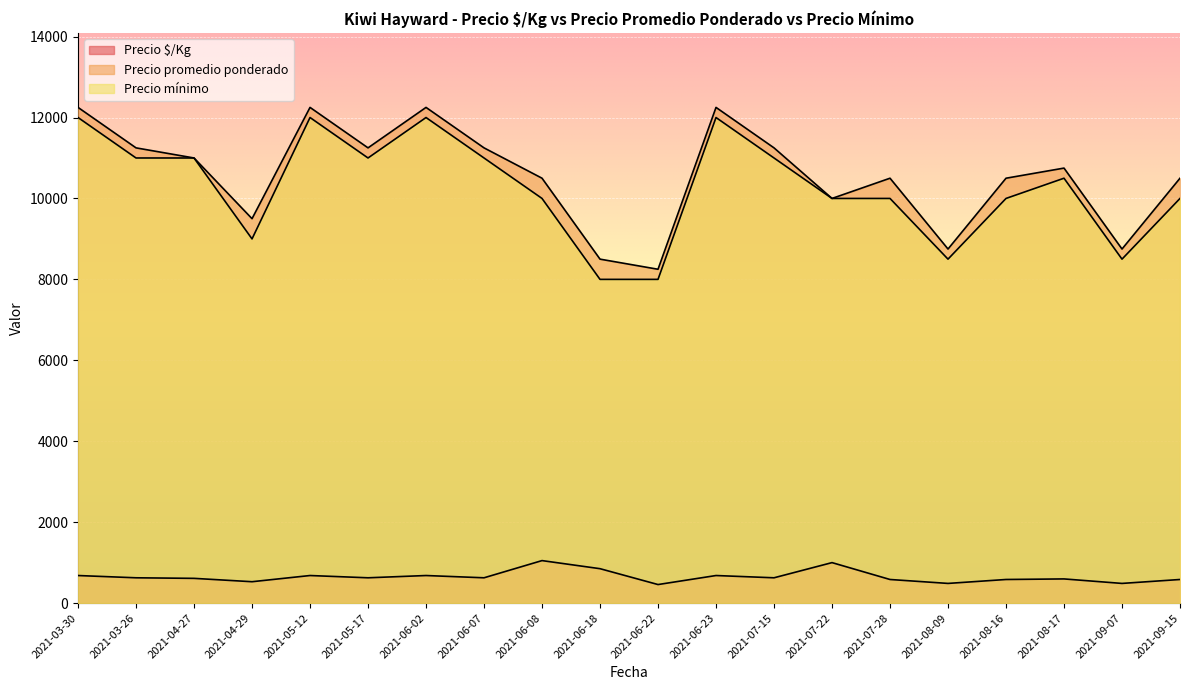

Which label corresponds to the largest value in the chart?

2021-03-30